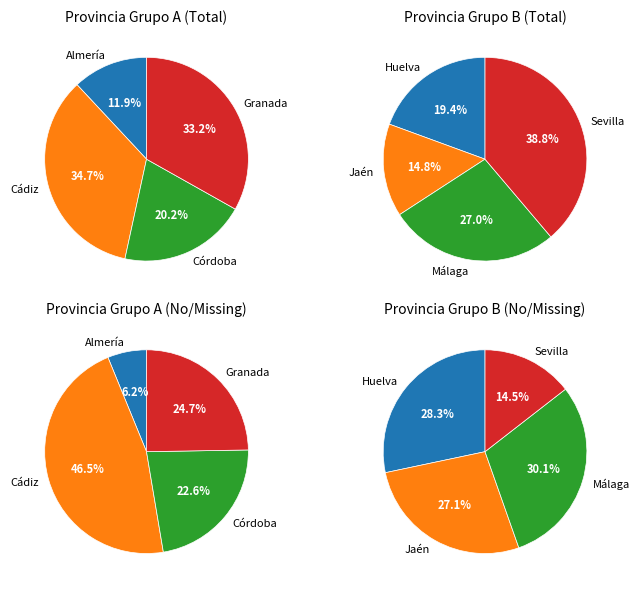

What is the spread (max minus min) of values at Málaga?

41340